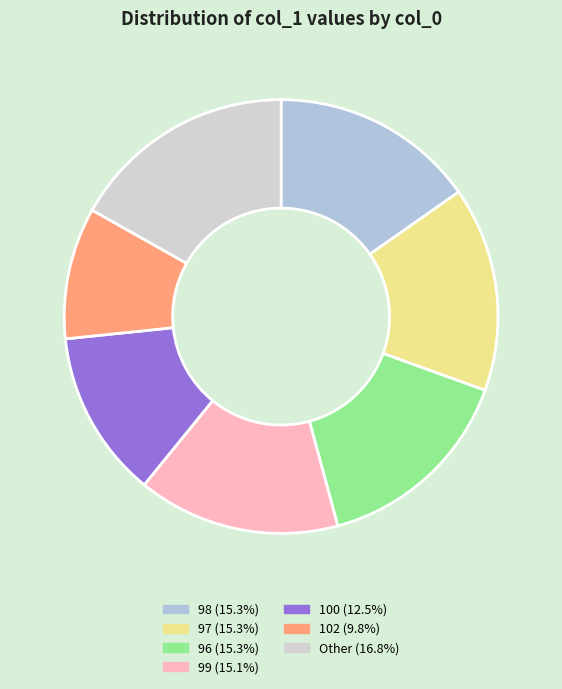

How many slices are in this pie chart?

7